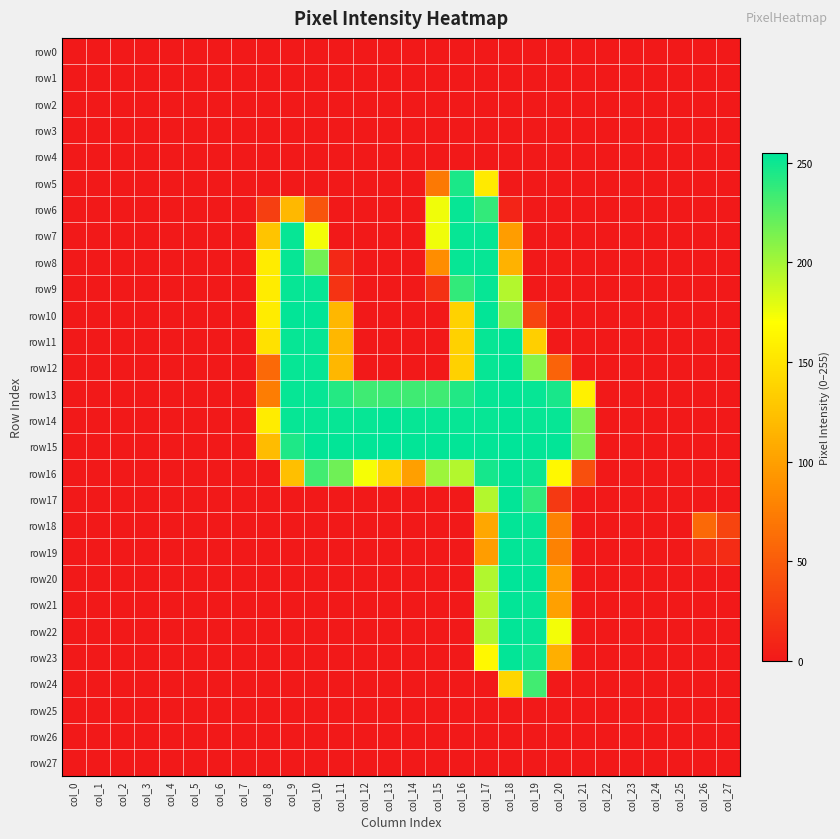

Reading left to right, list all the values displayed in this chart.

row0: col_0=0	col_1=0	col_2=0	col_3=0	col_4=0	col_5=0	col_6=0	col_7=0	col_8=0	col_9=0	col_10=0	col_11=0	col_12=0	col_13=0	col_14=0	col_15=0	col_16=0	col_17=0	col_18=0	col_19=0	col_20=0	col_21=0	col_22=0	col_23=0	col_24=0	col_25=0	col_26=0	col_27=0
row1: col_0=0	col_1=0	col_2=0	col_3=0	col_4=0	col_5=0	col_6=0	col_7=0	col_8=0	col_9=0	col_10=0	col_11=0	col_12=0	col_13=0	col_14=0	col_15=0	col_16=0	col_17=0	col_18=0	col_19=0	col_20=0	col_21=0	col_22=0	col_23=0	col_24=0	col_25=0	col_26=0	col_27=0
row2: col_0=0	col_1=0	col_2=0	col_3=0	col_4=0	col_5=0	col_6=0	col_7=0	col_8=0	col_9=0	col_10=0	col_11=0	col_12=0	col_13=0	col_14=0	col_15=0	col_16=0	col_17=0	col_18=0	col_19=0	col_20=0	col_21=0	col_22=0	col_23=0	col_24=0	col_25=0	col_26=0	col_27=0
row3: col_0=0	col_1=0	col_2=0	col_3=0	col_4=0	col_5=0	col_6=0	col_7=0	col_8=0	col_9=0	col_10=0	col_11=0	col_12=0	col_13=0	col_14=0	col_15=0	col_16=0	col_17=0	col_18=0	col_19=0	col_20=0	col_21=0	col_22=0	col_23=0	col_24=0	col_25=0	col_26=0	col_27=0
row4: col_0=0	col_1=0	col_2=0	col_3=0	col_4=0	col_5=0	col_6=0	col_7=0	col_8=0	col_9=0	col_10=0	col_11=0	col_12=0	col_13=0	col_14=0	col_15=0	col_16=0	col_17=0	col_18=0	col_19=0	col_20=0	col_21=0	col_22=0	col_23=0	col_24=0	col_25=0	col_26=0	col_27=0
row5: col_0=0	col_1=0	col_2=0	col_3=0	col_4=0	col_5=0	col_6=0	col_7=0	col_8=0	col_9=0	col_10=0	col_11=0	col_12=0	col_13=0	col_14=0	col_15=71	col_16=246	col_17=155	col_18=0	col_19=0	col_20=0	col_21=0	col_22=0	col_23=0	col_24=0	col_25=0	col_26=0	col_27=0
row6: col_0=0	col_1=0	col_2=0	col_3=0	col_4=0	col_5=0	col_6=0	col_7=0	col_8=28	col_9=118	col_10=44	col_11=0	col_12=0	col_13=0	col_14=0	col_15=175	col_16=253	col_17=238	col_18=8	col_19=0	col_20=0	col_21=0	col_22=0	col_23=0	col_24=0	col_25=0	col_26=0	col_27=0
row7: col_0=0	col_1=0	col_2=0	col_3=0	col_4=0	col_5=0	col_6=0	col_7=0	col_8=127	col_9=253	col_10=174	col_11=0	col_12=0	col_13=0	col_14=0	col_15=175	col_16=253	col_17=253	col_18=98	col_19=0	col_20=0	col_21=0	col_22=0	col_23=0	col_24=0	col_25=0	col_26=0	col_27=0
row8: col_0=0	col_1=0	col_2=0	col_3=0	col_4=0	col_5=0	col_6=0	col_7=0	col_8=156	col_9=253	col_10=217	col_11=11	col_12=0	col_13=0	col_14=0	col_15=86	col_16=253	col_17=253	col_18=113	col_19=0	col_20=0	col_21=0	col_22=0	col_23=0	col_24=0	col_25=0	col_26=0	col_27=0
row9: col_0=0	col_1=0	col_2=0	col_3=0	col_4=0	col_5=0	col_6=0	col_7=0	col_8=156	col_9=253	col_10=253	col_11=19	col_12=0	col_13=0	col_14=0	col_15=18	col_16=238	col_17=253	col_18=195	col_19=0	col_20=0	col_21=0	col_22=0	col_23=0	col_24=0	col_25=0	col_26=0	col_27=0
row10: col_0=0	col_1=0	col_2=0	col_3=0	col_4=0	col_5=0	col_6=0	col_7=0	col_8=156	col_9=254	col_10=254	col_11=117	col_12=0	col_13=0	col_14=0	col_15=0	col_16=137	col_17=254	col_18=209	col_19=32	col_20=0	col_21=0	col_22=0	col_23=0	col_24=0	col_25=0	col_26=0	col_27=0
row11: col_0=0	col_1=0	col_2=0	col_3=0	col_4=0	col_5=0	col_6=0	col_7=0	col_8=148	col_9=253	col_10=253	col_11=117	col_12=0	col_13=0	col_14=0	col_15=0	col_16=136	col_17=253	col_18=254	col_19=135	col_20=0	col_21=0	col_22=0	col_23=0	col_24=0	col_25=0	col_26=0	col_27=0
row12: col_0=0	col_1=0	col_2=0	col_3=0	col_4=0	col_5=0	col_6=0	col_7=0	col_8=59	col_9=253	col_10=253	col_11=117	col_12=0	col_13=0	col_14=0	col_15=0	col_16=136	col_17=253	col_18=254	col_19=209	col_20=55	col_21=0	col_22=0	col_23=0	col_24=0	col_25=0	col_26=0	col_27=0
row13: col_0=0	col_1=0	col_2=0	col_3=0	col_4=0	col_5=0	col_6=0	col_7=0	col_8=74	col_9=253	col_10=253	col_11=243	col_12=234	col_13=235	col_14=234	col_15=234	col_16=244	col_17=253	col_18=254	col_19=253	col_20=247	col_21=160	col_22=0	col_23=0	col_24=0	col_25=0	col_26=0	col_27=0
row14: col_0=0	col_1=0	col_2=0	col_3=0	col_4=0	col_5=0	col_6=0	col_7=0	col_8=156	col_9=253	col_10=253	col_11=253	col_12=253	col_13=254	col_14=253	col_15=253	col_16=253	col_17=253	col_18=254	col_19=253	col_20=253	col_21=213	col_22=0	col_23=0	col_24=0	col_25=0	col_26=0	col_27=0
row15: col_0=0	col_1=0	col_2=0	col_3=0	col_4=0	col_5=0	col_6=0	col_7=0	col_8=121	col_9=245	col_10=254	col_11=254	col_12=254	col_13=255	col_14=254	col_15=254	col_16=254	col_17=254	col_18=255	col_19=254	col_20=254	col_21=214	col_22=0	col_23=0	col_24=0	col_25=0	col_26=0	col_27=0
row16: col_0=0	col_1=0	col_2=0	col_3=0	col_4=0	col_5=0	col_6=0	col_7=0	col_8=0	col_9=123	col_10=233	col_11=218	col_12=173	col_13=136	col_14=99	col_15=203	col_16=195	col_17=248	col_18=254	col_19=251	col_20=165	col_21=40	col_22=0	col_23=0	col_24=0	col_25=0	col_26=0	col_27=0
row17: col_0=0	col_1=0	col_2=0	col_3=0	col_4=0	col_5=0	col_6=0	col_7=0	col_8=0	col_9=0	col_10=0	col_11=0	col_12=0	col_13=0	col_14=0	col_15=0	col_16=0	col_17=195	col_18=254	col_19=239	col_20=24	col_21=0	col_22=0	col_23=0	col_24=0	col_25=0	col_26=0	col_27=0
row18: col_0=0	col_1=0	col_2=0	col_3=0	col_4=0	col_5=0	col_6=0	col_7=0	col_8=0	col_9=0	col_10=0	col_11=0	col_12=0	col_13=0	col_14=0	col_15=0	col_16=0	col_17=105	col_18=254	col_19=253	col_20=78	col_21=0	col_22=0	col_23=0	col_24=0	col_25=0	col_26=59	col_27=32
row19: col_0=0	col_1=0	col_2=0	col_3=0	col_4=0	col_5=0	col_6=0	col_7=0	col_8=0	col_9=0	col_10=0	col_11=0	col_12=0	col_13=0	col_14=0	col_15=0	col_16=0	col_17=98	col_18=254	col_19=253	col_20=78	col_21=0	col_22=0	col_23=0	col_24=0	col_25=0	col_26=9	col_27=14
row20: col_0=0	col_1=0	col_2=0	col_3=0	col_4=0	col_5=0	col_6=0	col_7=0	col_8=0	col_9=0	col_10=0	col_11=0	col_12=0	col_13=0	col_14=0	col_15=0	col_16=0	col_17=196	col_18=255	col_19=254	col_20=101	col_21=0	col_22=0	col_23=0	col_24=0	col_25=0	col_26=0	col_27=0
row21: col_0=0	col_1=0	col_2=0	col_3=0	col_4=0	col_5=0	col_6=0	col_7=0	col_8=0	col_9=0	col_10=0	col_11=0	col_12=0	col_13=0	col_14=0	col_15=0	col_16=0	col_17=195	col_18=254	col_19=253	col_20=100	col_21=0	col_22=0	col_23=0	col_24=0	col_25=0	col_26=0	col_27=0
row22: col_0=0	col_1=0	col_2=0	col_3=0	col_4=0	col_5=0	col_6=0	col_7=0	col_8=0	col_9=0	col_10=0	col_11=0	col_12=0	col_13=0	col_14=0	col_15=0	col_16=0	col_17=195	col_18=254	col_19=253	col_20=174	col_21=0	col_22=0	col_23=0	col_24=0	col_25=0	col_26=0	col_27=0
row23: col_0=0	col_1=0	col_2=0	col_3=0	col_4=0	col_5=0	col_6=0	col_7=0	col_8=0	col_9=0	col_10=0	col_11=0	col_12=0	col_13=0	col_14=0	col_15=0	col_16=0	col_17=165	col_18=254	col_19=250	col_20=111	col_21=0	col_22=0	col_23=0	col_24=0	col_25=0	col_26=0	col_27=0
row24: col_0=0	col_1=0	col_2=0	col_3=0	col_4=0	col_5=0	col_6=0	col_7=0	col_8=0	col_9=0	col_10=0	col_11=0	col_12=0	col_13=0	col_14=0	col_15=0	col_16=0	col_17=0	col_18=140	col_19=233	col_20=0	col_21=0	col_22=0	col_23=0	col_24=0	col_25=0	col_26=0	col_27=0
row25: col_0=0	col_1=0	col_2=0	col_3=0	col_4=0	col_5=0	col_6=0	col_7=0	col_8=0	col_9=0	col_10=0	col_11=0	col_12=0	col_13=0	col_14=0	col_15=0	col_16=0	col_17=0	col_18=0	col_19=0	col_20=0	col_21=0	col_22=0	col_23=0	col_24=0	col_25=0	col_26=0	col_27=0
row26: col_0=0	col_1=0	col_2=0	col_3=0	col_4=0	col_5=0	col_6=0	col_7=0	col_8=0	col_9=0	col_10=0	col_11=0	col_12=0	col_13=0	col_14=0	col_15=0	col_16=0	col_17=0	col_18=0	col_19=0	col_20=0	col_21=0	col_22=0	col_23=0	col_24=0	col_25=0	col_26=0	col_27=0
row27: col_0=0	col_1=0	col_2=0	col_3=0	col_4=0	col_5=0	col_6=0	col_7=0	col_8=0	col_9=0	col_10=0	col_11=0	col_12=0	col_13=0	col_14=0	col_15=0	col_16=0	col_17=0	col_18=0	col_19=0	col_20=0	col_21=0	col_22=0	col_23=0	col_24=0	col_25=0	col_26=0	col_27=0